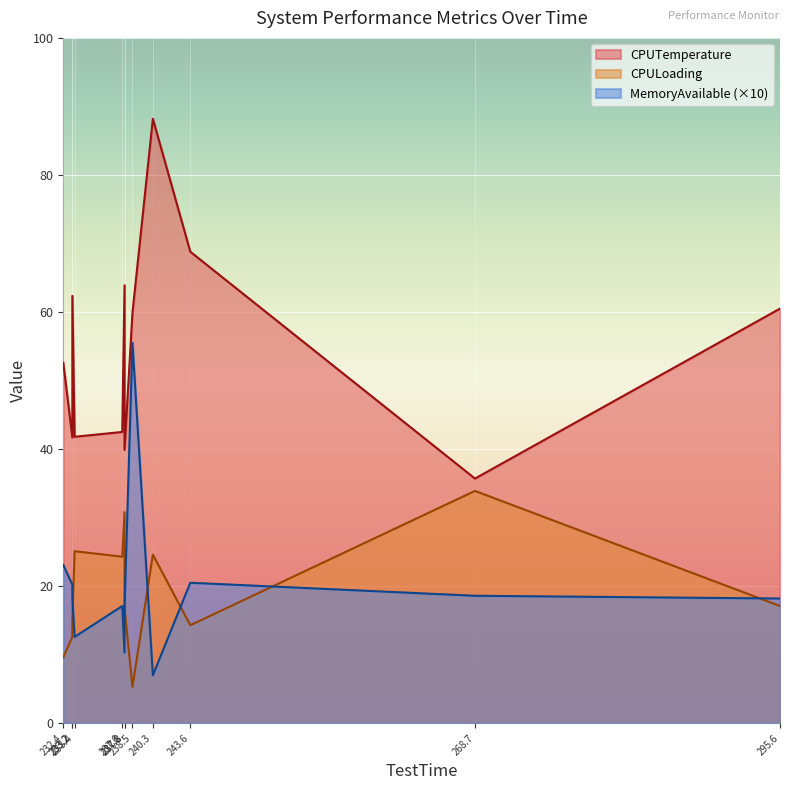

What is the average value of the MemoryAvailable series?

19.9